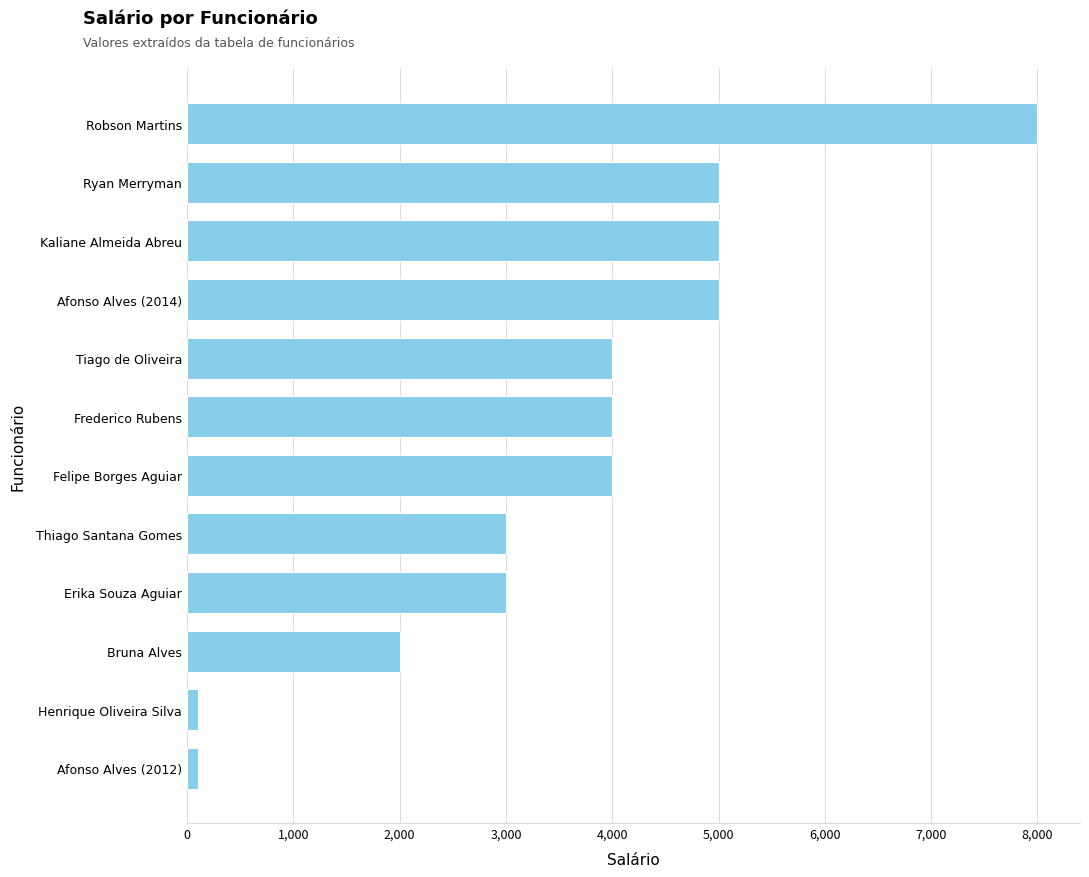

Count the values in the range 3000 to 5000.

8